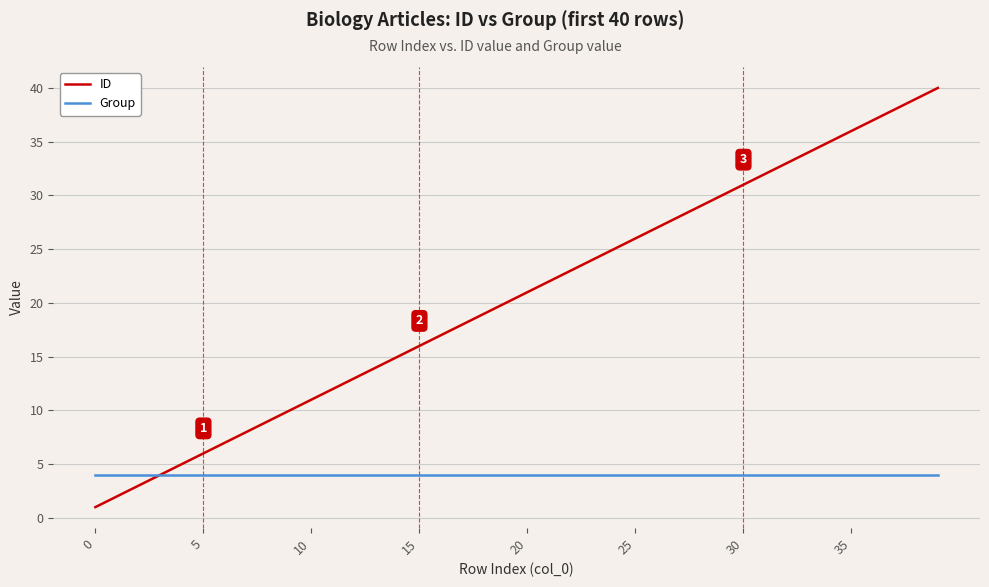

Reading left to right, extract all data points from this chart.

ID: 1	2	3	4	5	6	7	8	9	10	11	12	13	14	15	16	17	18	19	20	21	22	23	24	25	26	27	28	29	30	31	32	33	34	35	36	37	38	39	40
Group: 4	4	4	4	4	4	4	4	4	4	4	4	4	4	4	4	4	4	4	4	4	4	4	4	4	4	4	4	4	4	4	4	4	4	4	4	4	4	4	4